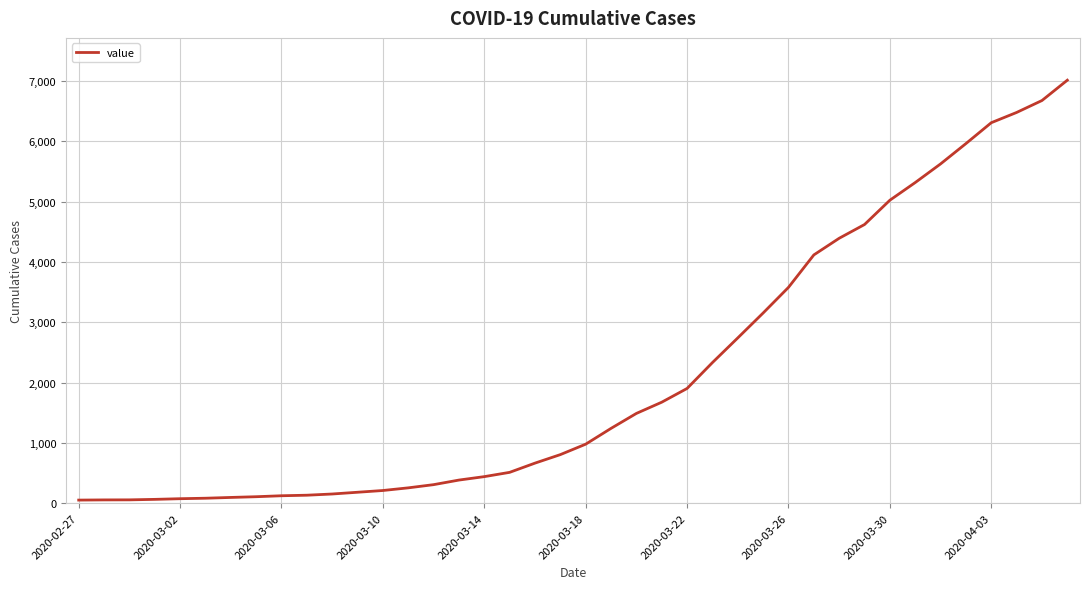

What is the difference between the maximum and minimum values?

6962